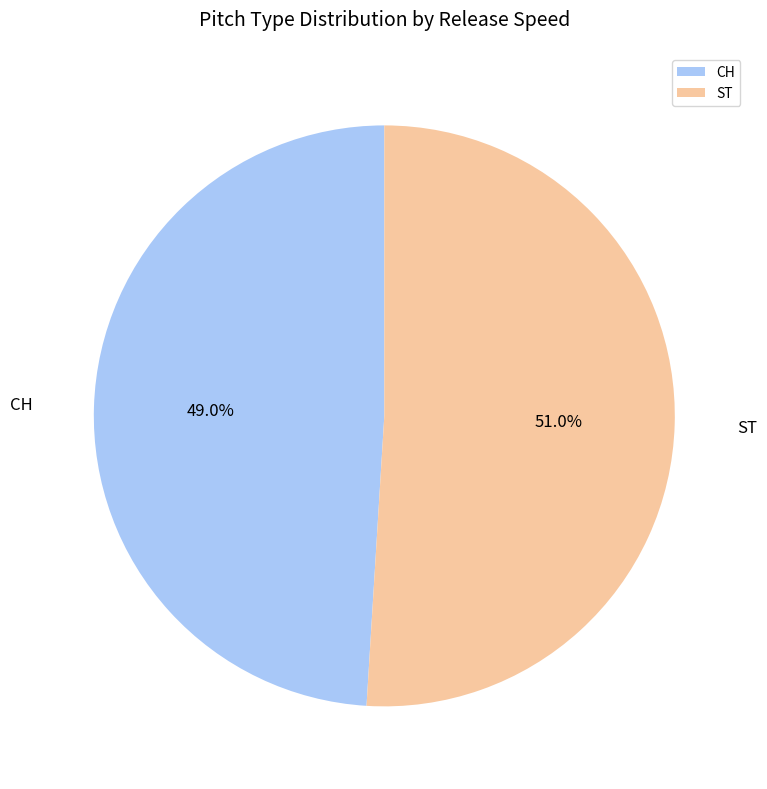

Which category has the biggest portion of the pie?

ST